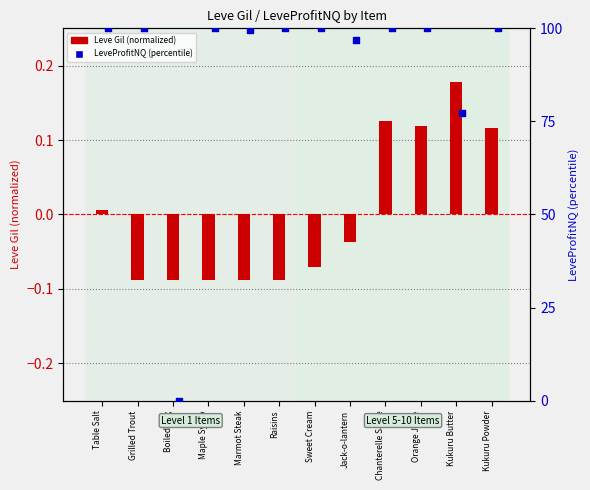

What is the total value across all series at Raisins?

99.9